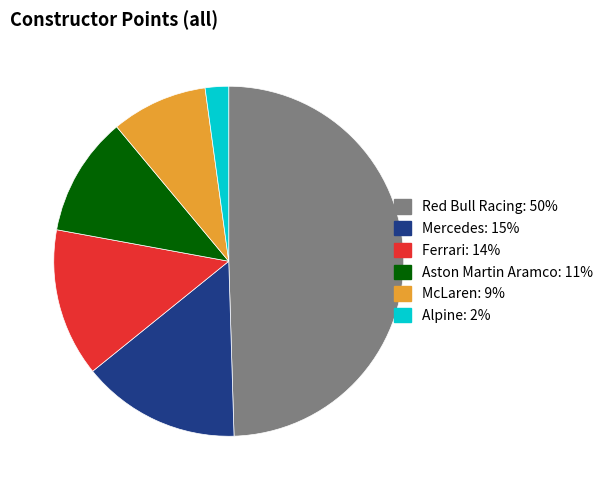

What is the largest slice in the pie chart?

Red Bull Racing